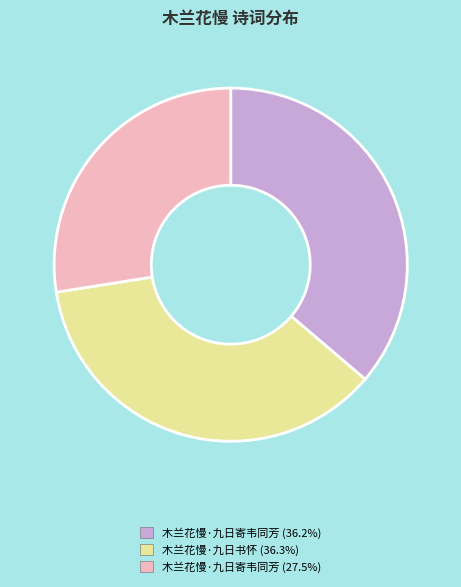

How many slices are in this pie chart?

3